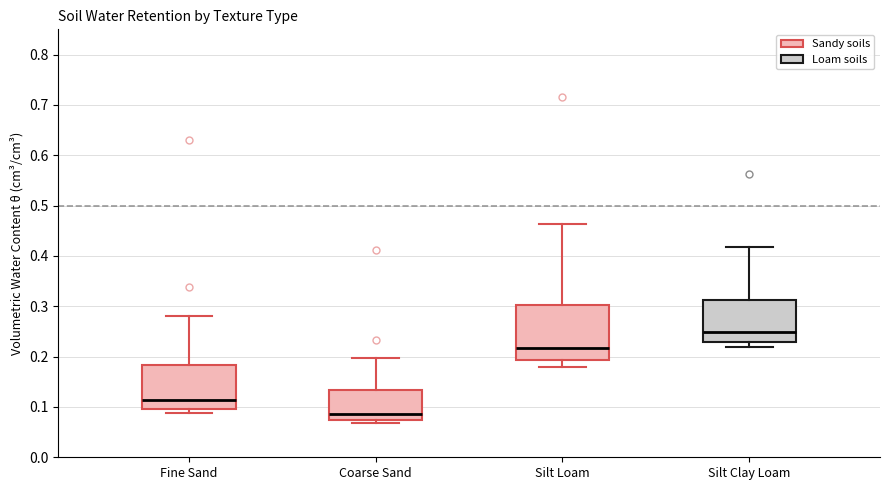

Which box is the tallest, from its lower edge to its upper edge?

Silt Loam